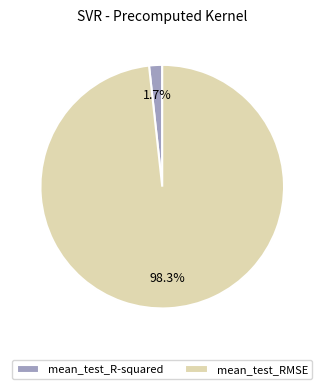

Which slice is the largest?

mean_test_RMSE